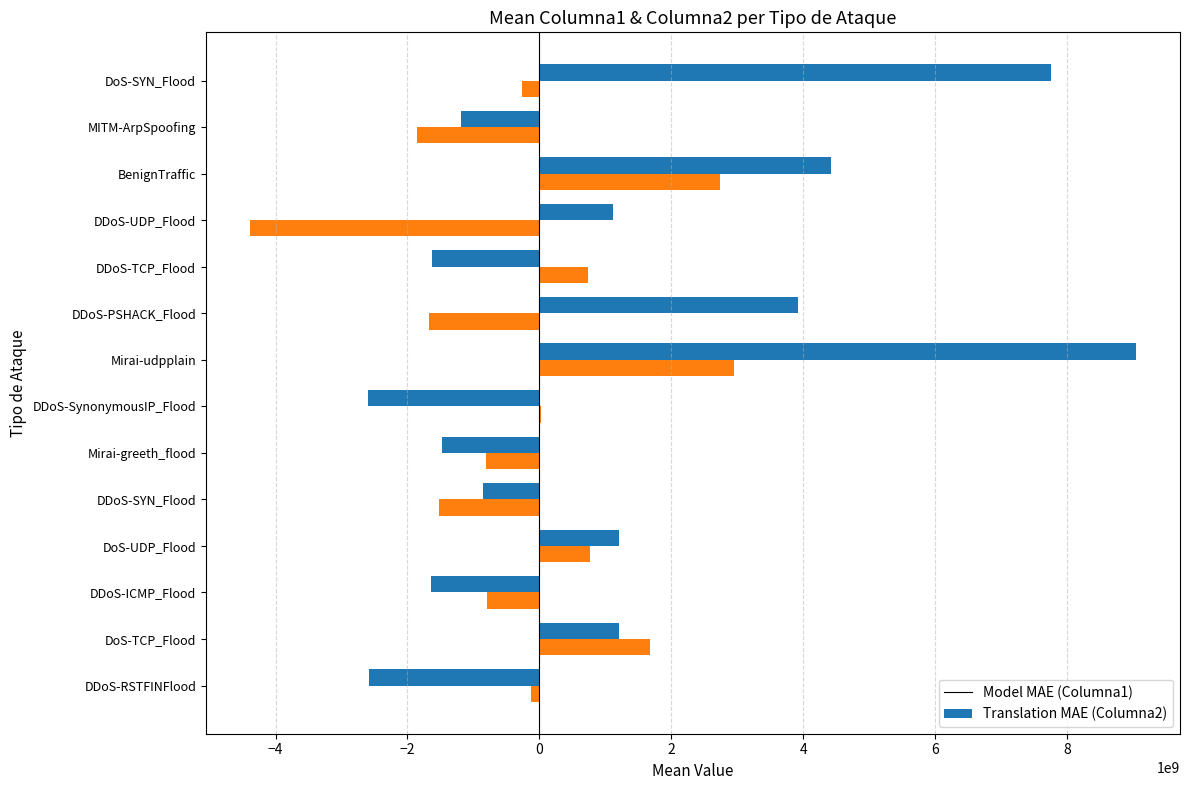

What is the total value across all series at DDoS-UDP_Flood?

-3268117432.2